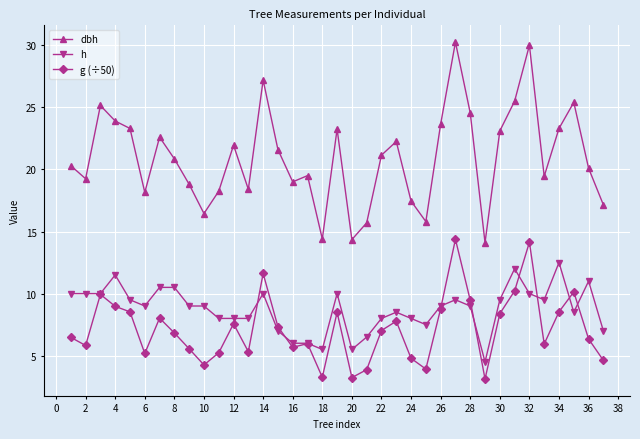

True or false: dbh and g (÷50) cross at least once.

False